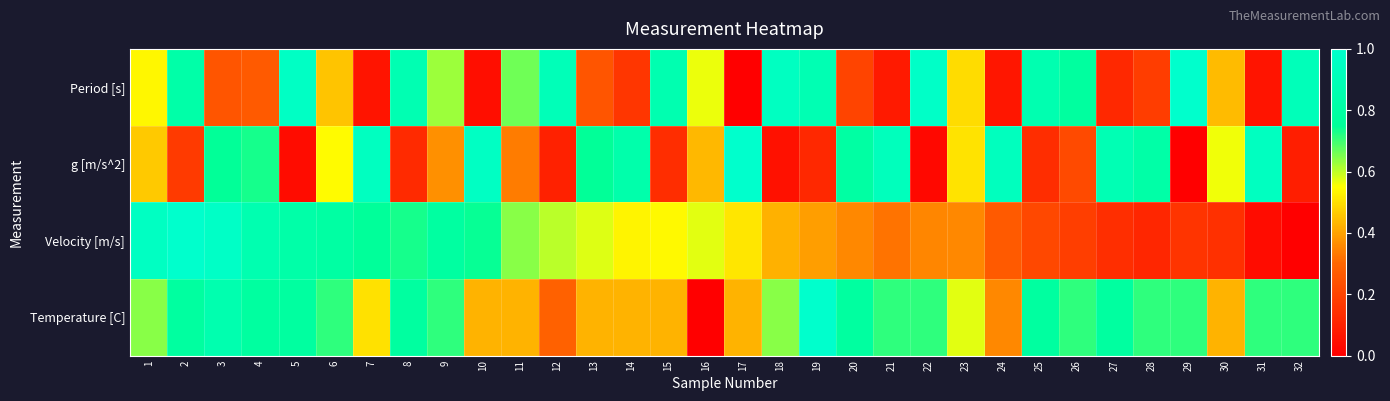

What is the total value across all series at 9?

2.5